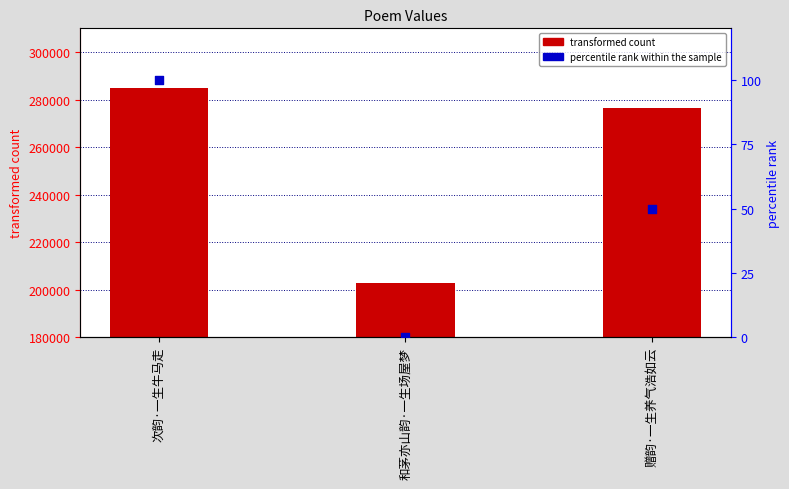

Which series has the largest total across all categories?

transformed count